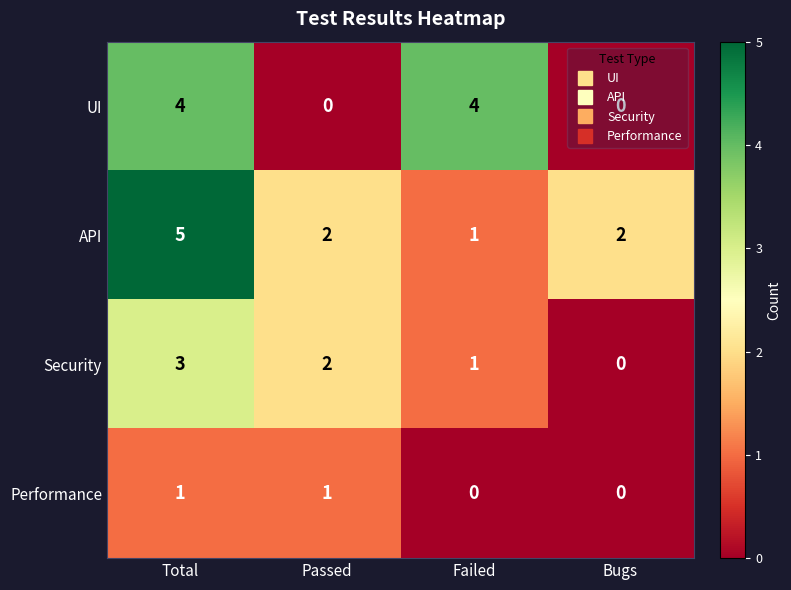

The Performance series shows -1 at Bugs. True or false?

False